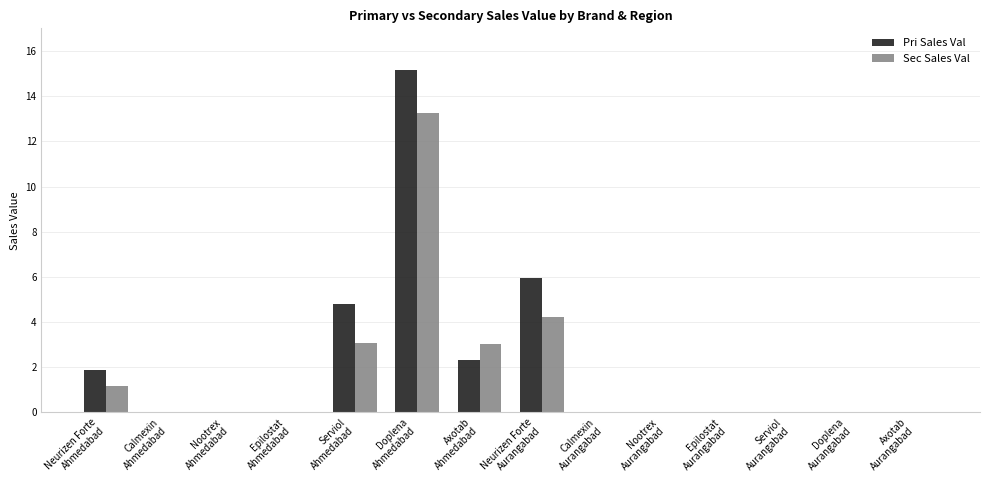

What is the sum of all Pri Sales Val values?

30.1